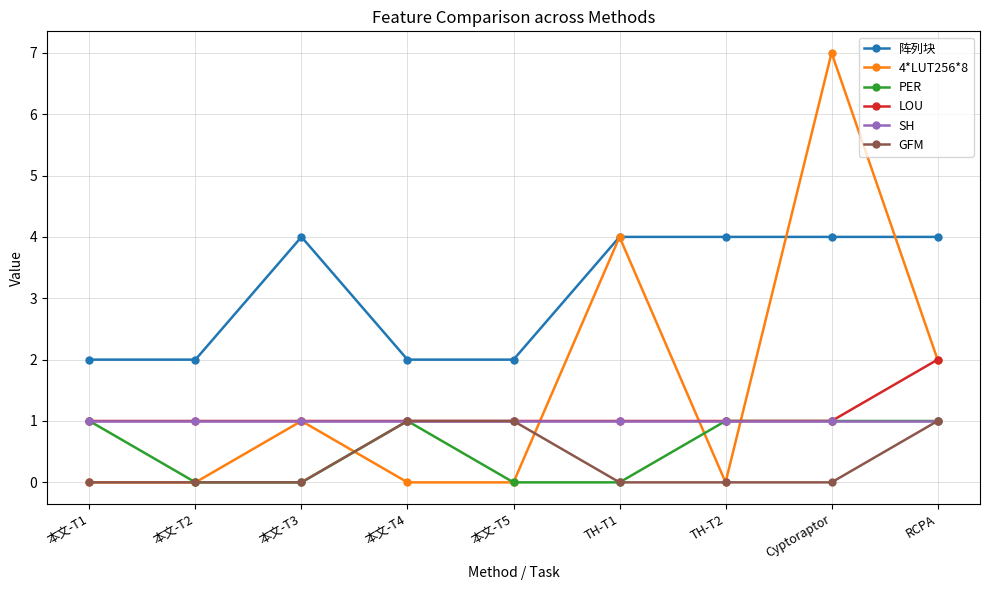

True or false: SH and 阵列块 cross at least once.

False